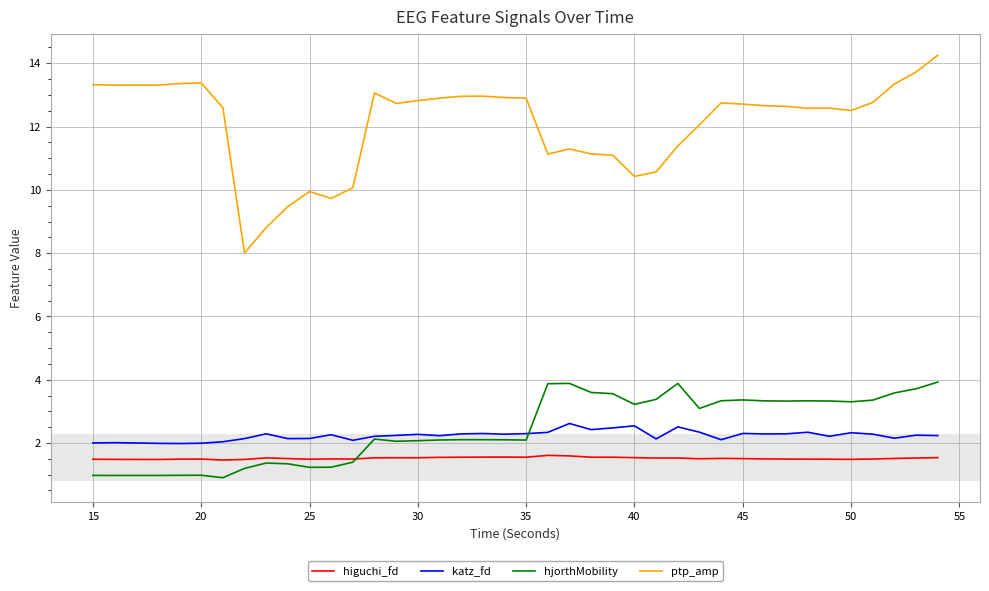

What is the highest value of the hjorthMobility series?

3.9